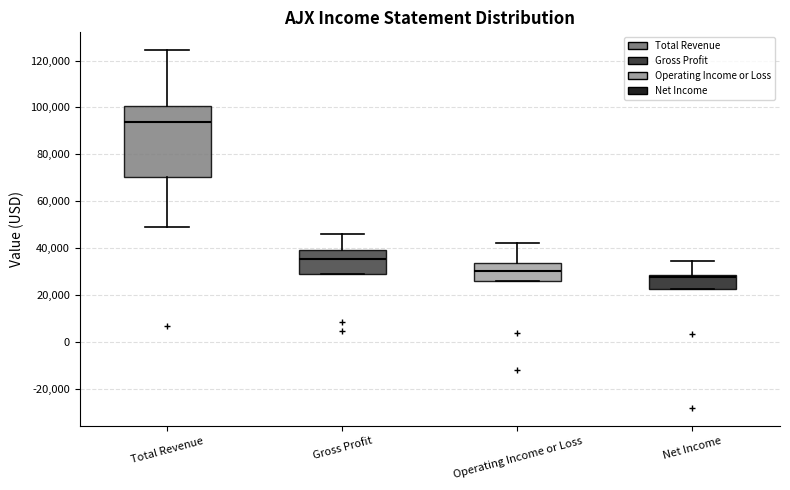

Comparing the boxes themselves (not the whiskers), which one is the tallest?

Total Revenue